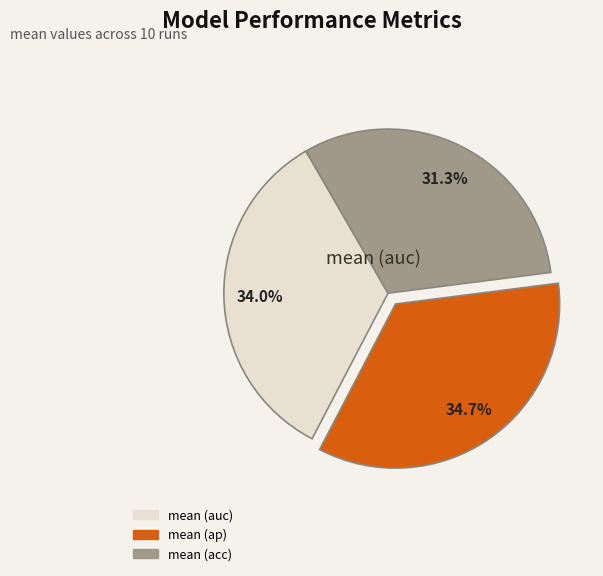

Does any single category account for the majority?

No